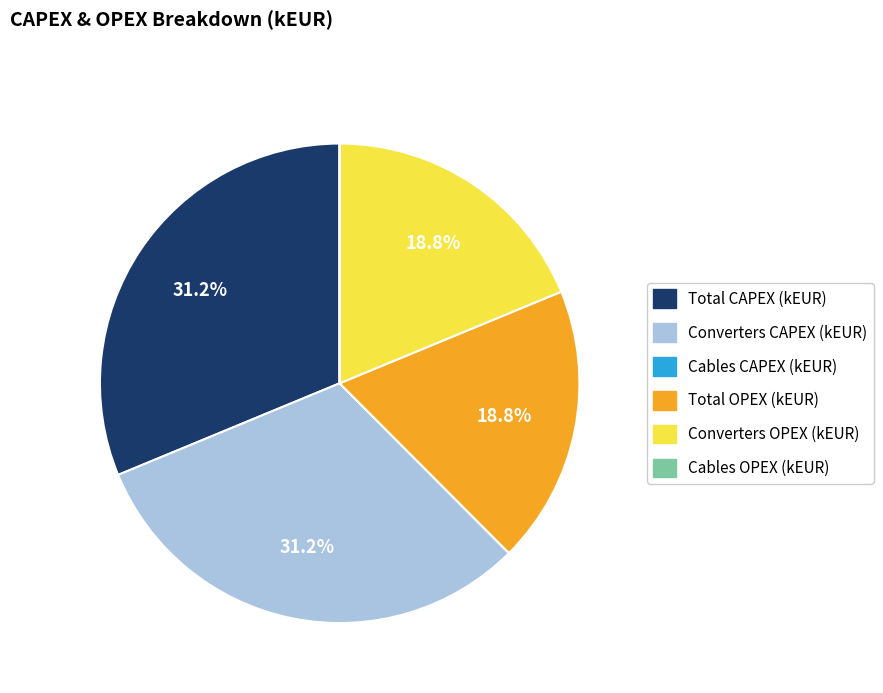

How much of the chart is everything except Converters CAPEX (kEUR)?

68.8%